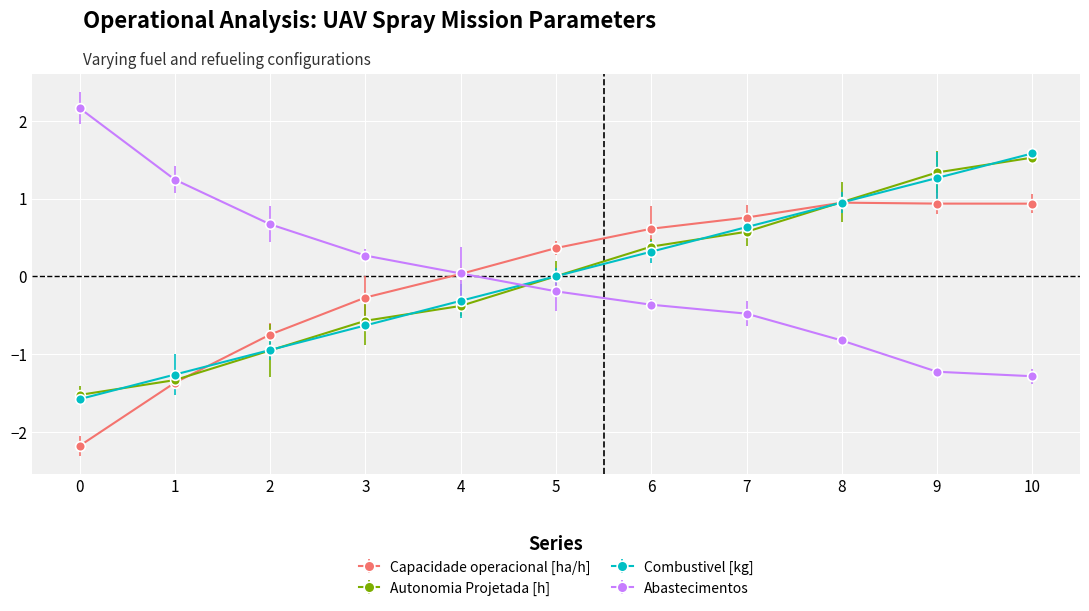

Is the value of Autonomia Projetada [h] at 0 greater than the value of Capacidade operacional [ha/h] at 10?

No